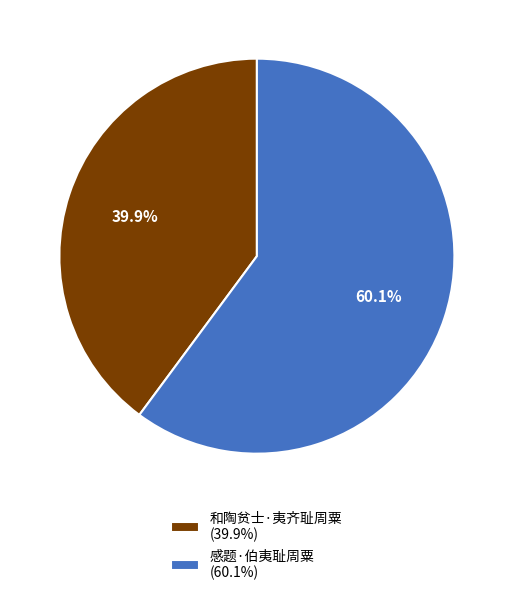

How many segments does this pie chart have?

2